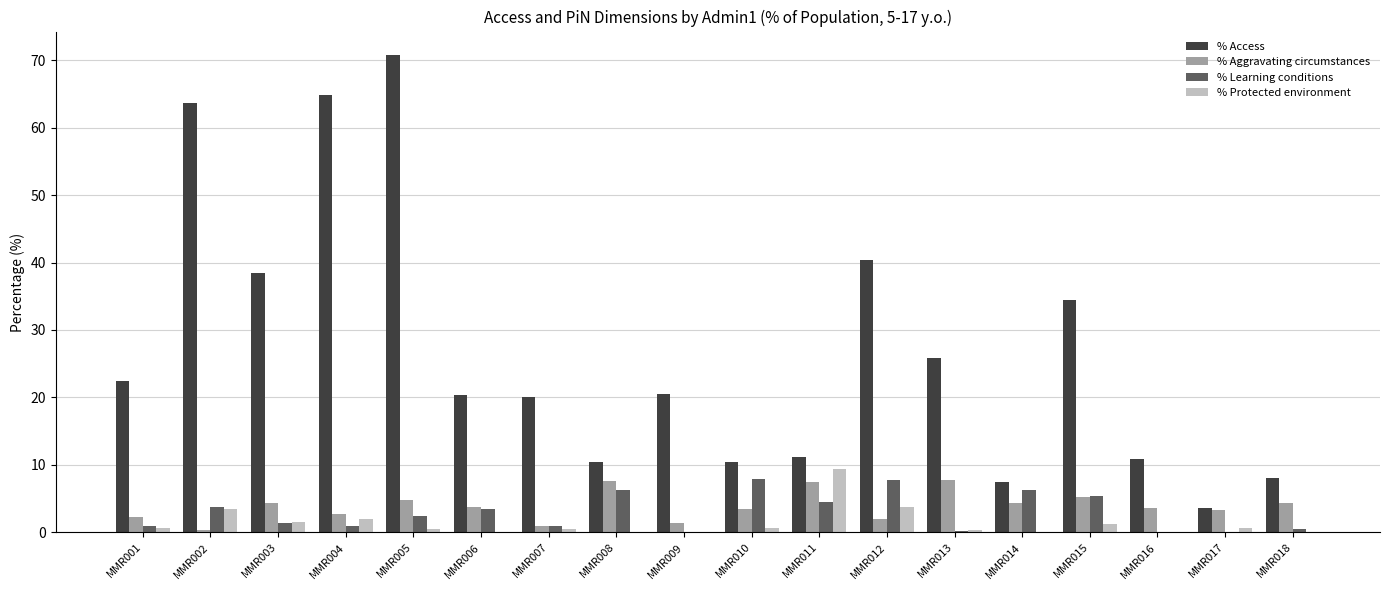

Between MMR007 and MMR013, which series saw the biggest shift?

% Aggravating circumstances